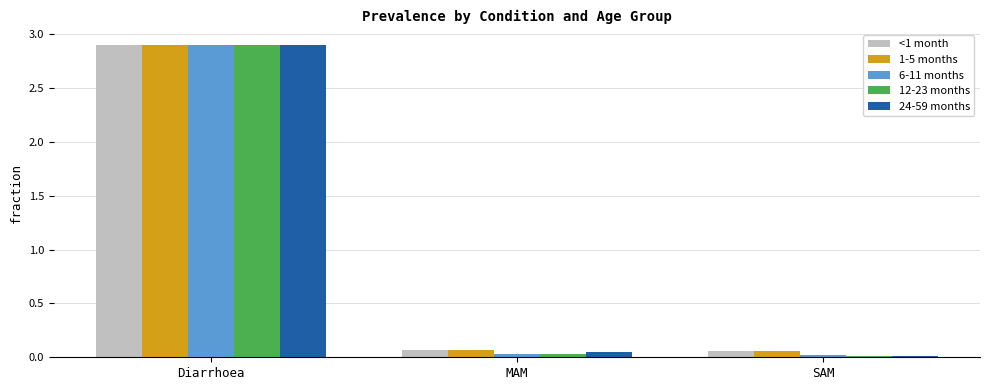

What is the average value of the <1 month series?

1.0